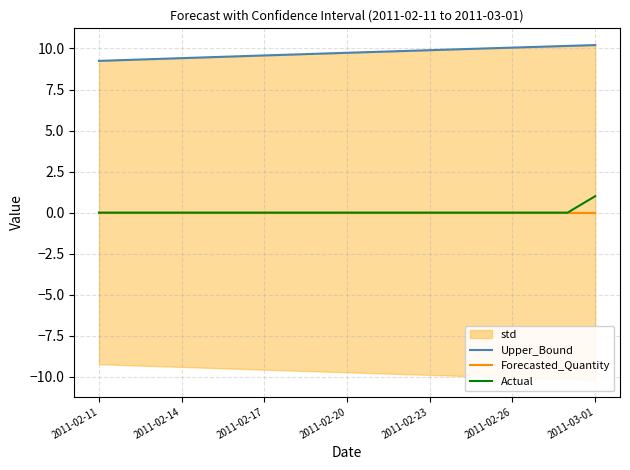

How many intersections are there between Forecasted_Quantity and Actual?

1